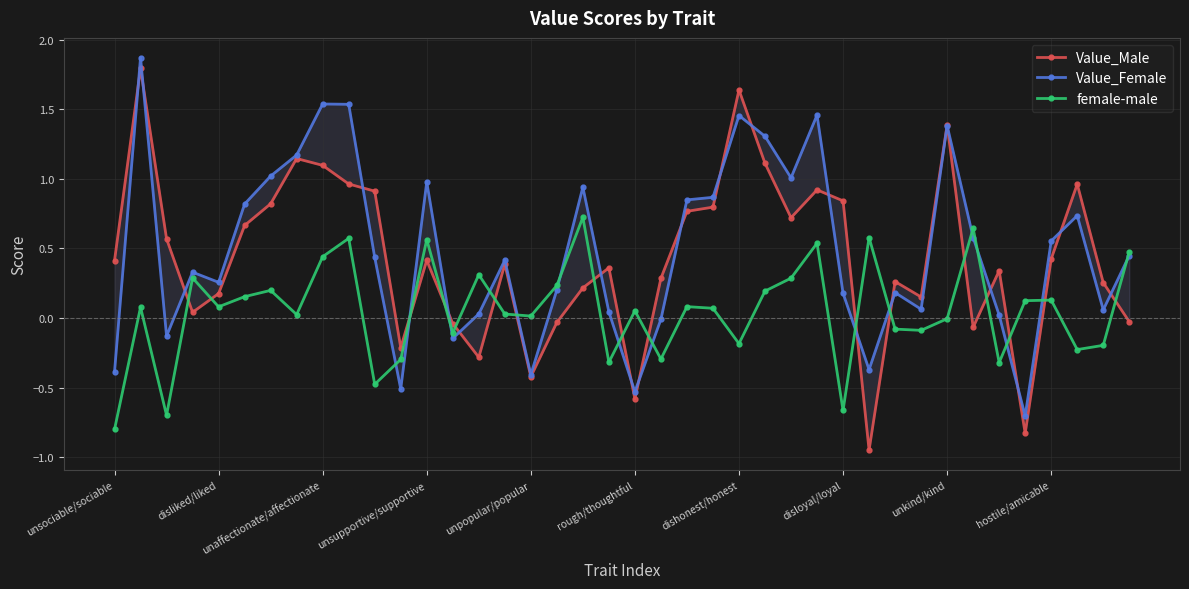

At which label does Value_Male first exceed 0?

unsociable/sociable